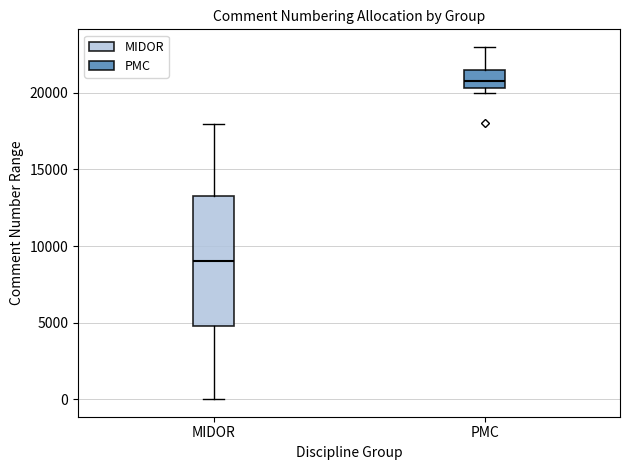

Reading left to right, read every box against the y-axis: the position of its median line, the range the box covers, and the ends of its whiskers. The values are not printed on the chart, so give them approximately, as read against the axis.

MIDOR: median 9000, box 5000 to 13500, whiskers 0 to 18000
PMC: median 21000, box 20500 to 21500, whiskers 20000 to 23000